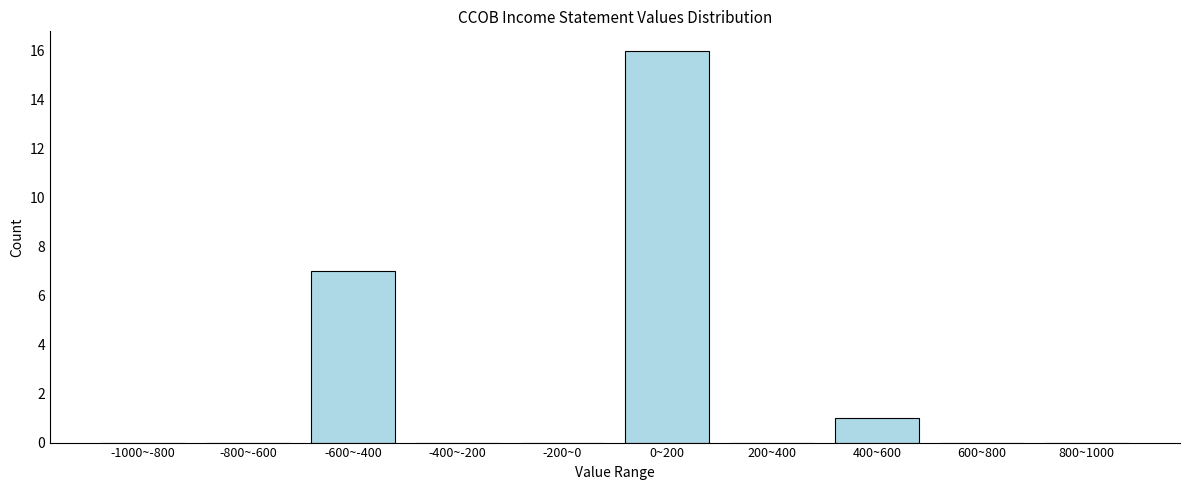

Reading left to right, what are all the values shown in this chart?

-1000~-800=0	-800~-600=0	-600~-400=7	-400~-200=0	-200~0=0	0~200=16	200~400=0	400~600=1	600~800=0	800~1000=0